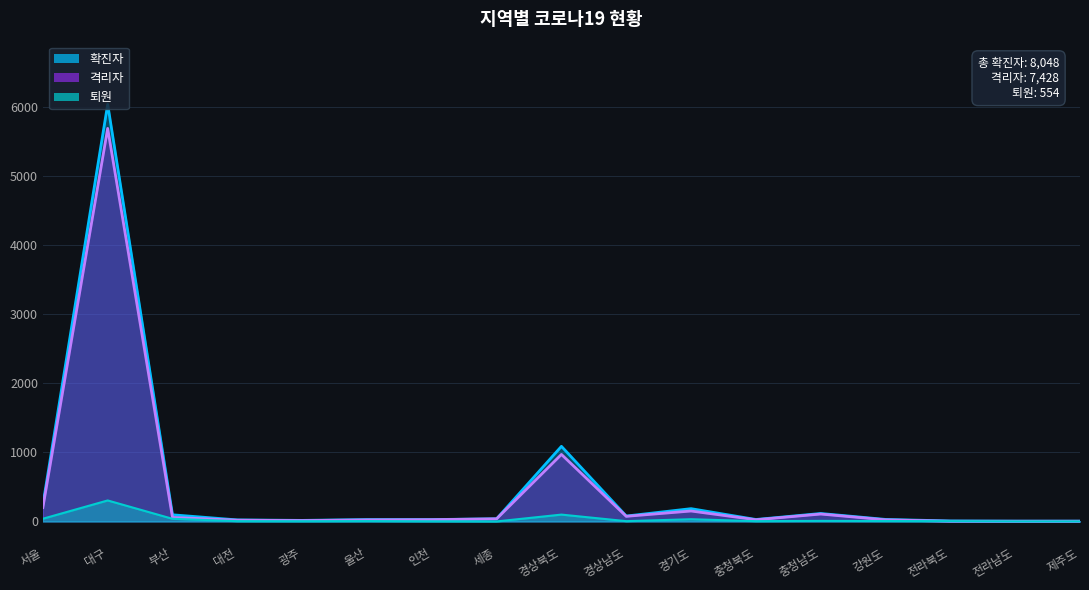

What is the label of the 11th point from the right?

인천